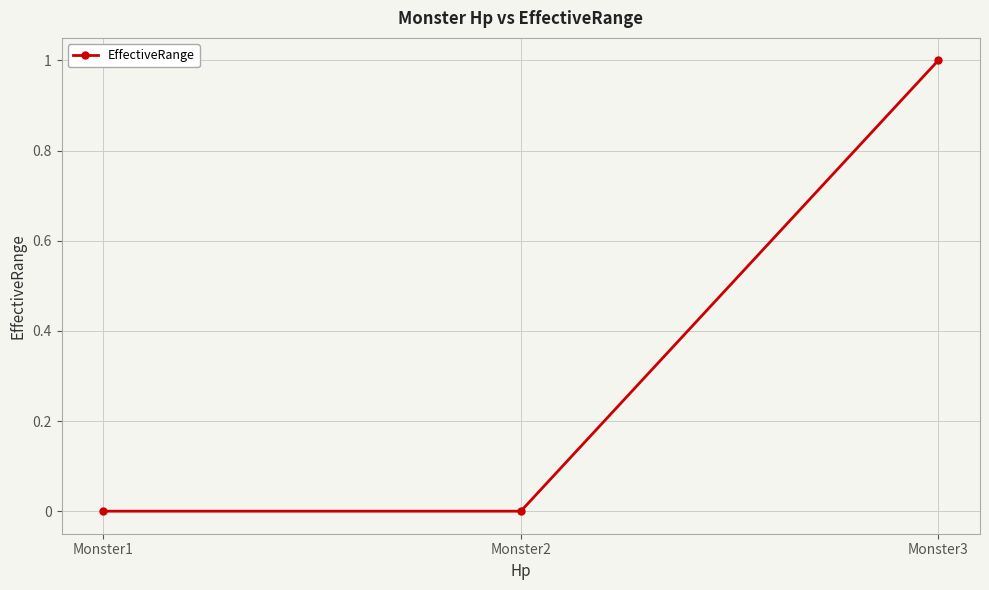

Reading left to right, list all the values displayed in this chart.

0	0	1